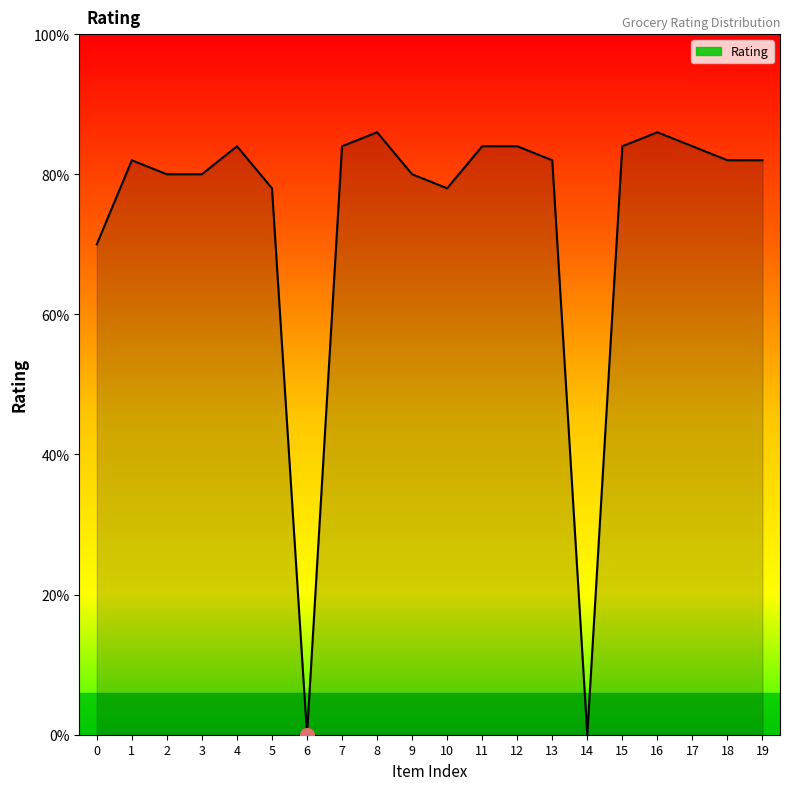

Does the chart have visible grid lines?

No